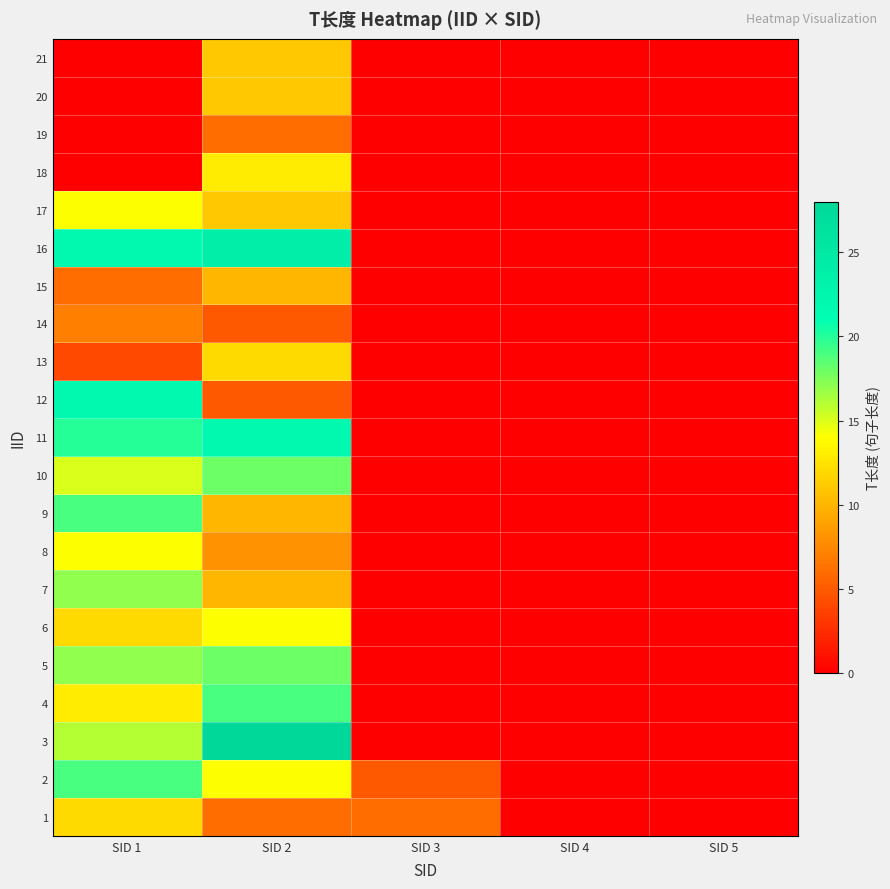

What is the total value across all series at SID 2?

275